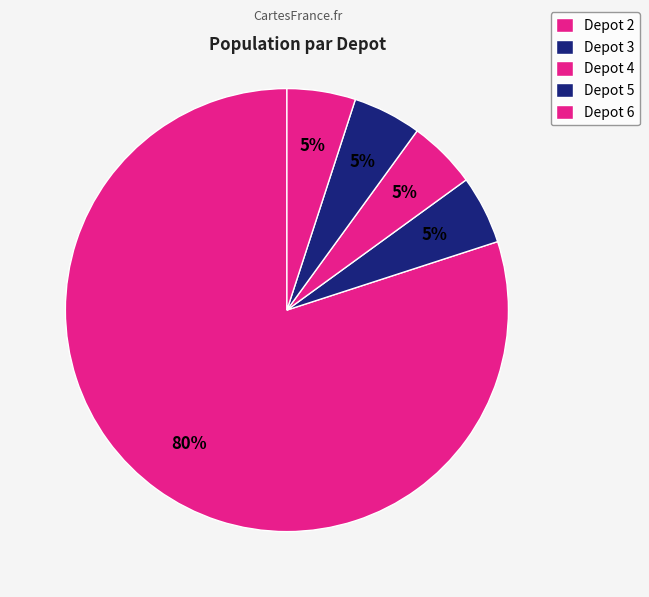

Count the number of slices in the pie.

5